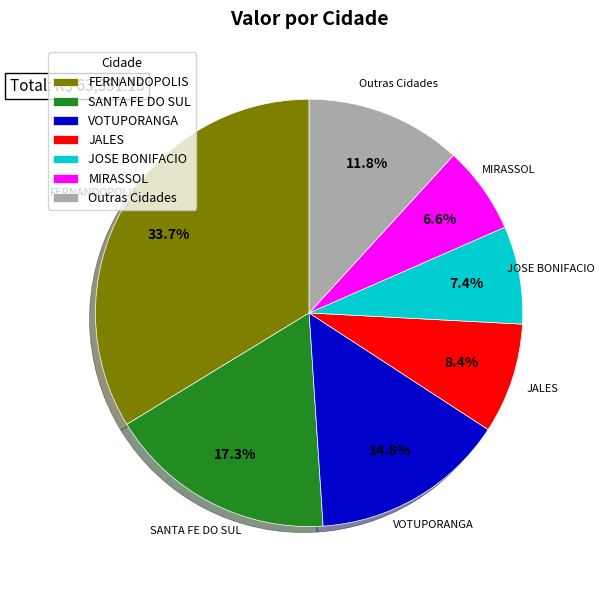

How many segments does this pie chart have?

7